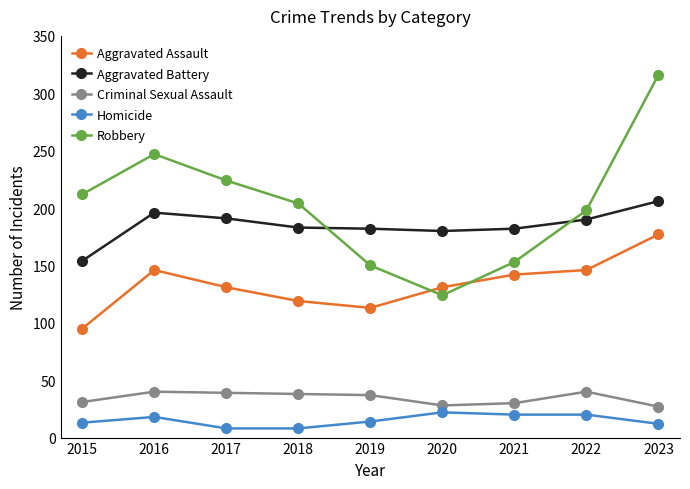

What is the difference between the Robbery values at 2023 and 2017?

92